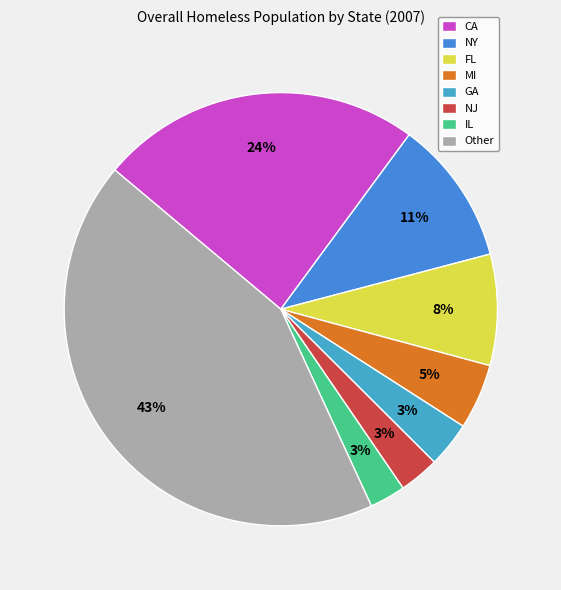

To the nearest percent, what percentage of the pie is FL?

8%